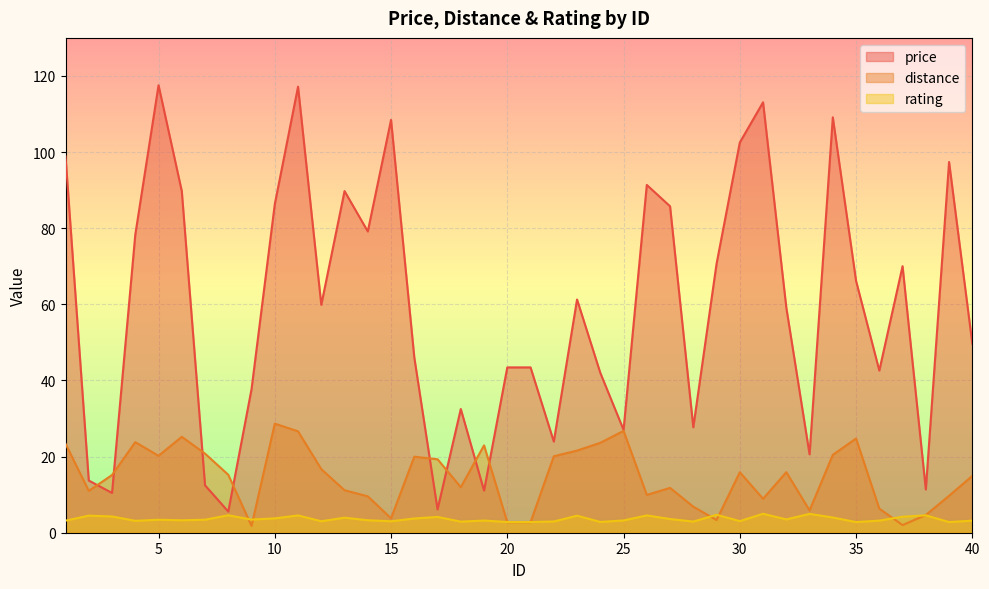

Does the chart display data point markers on the line(s)?

No